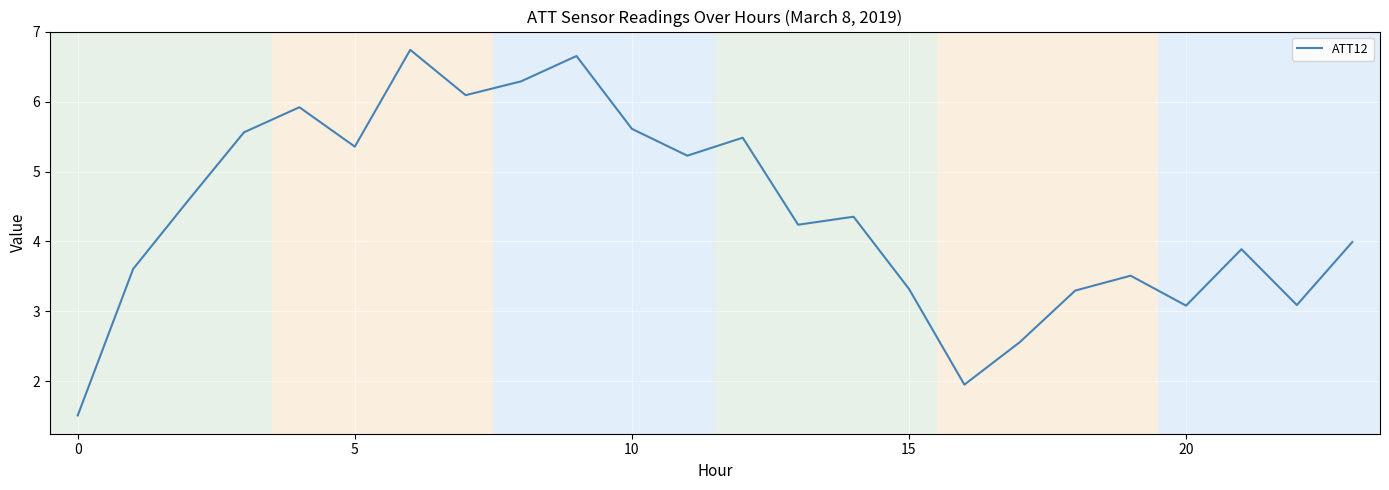

How many lines are shown in the chart?

1